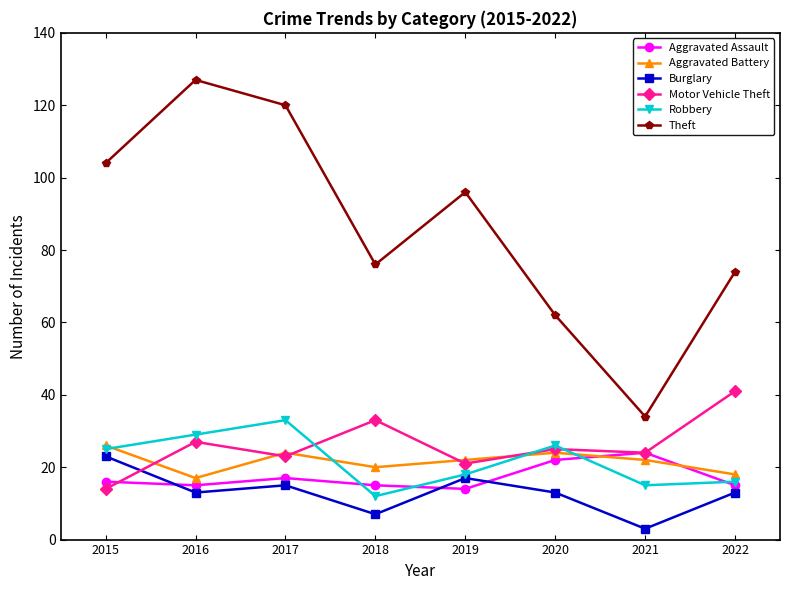

The Motor Vehicle Theft series shows 41 at 2022. True or false?

True